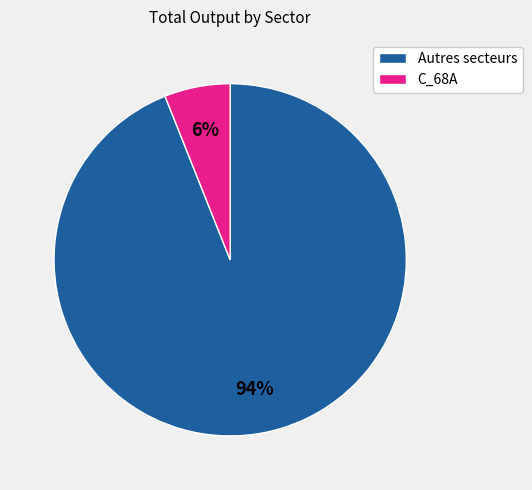

To the nearest percent, what is the difference between the Autres secteurs and C_68A slice percentages?

88%